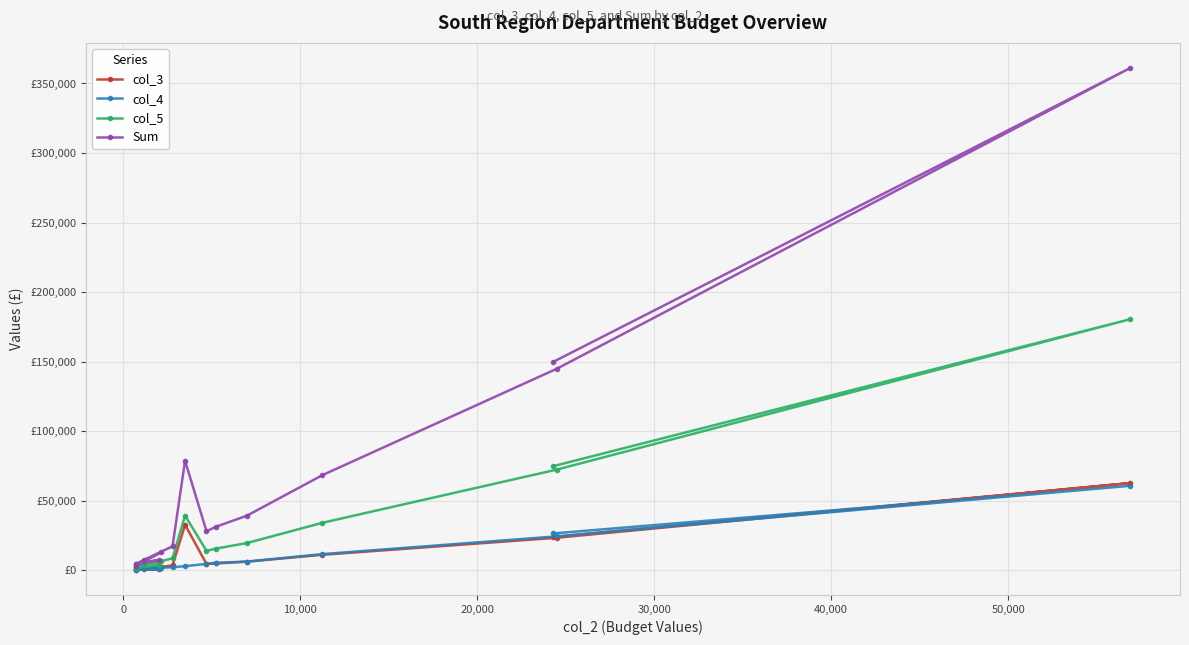

What is the sum of all col_4 values?

151945